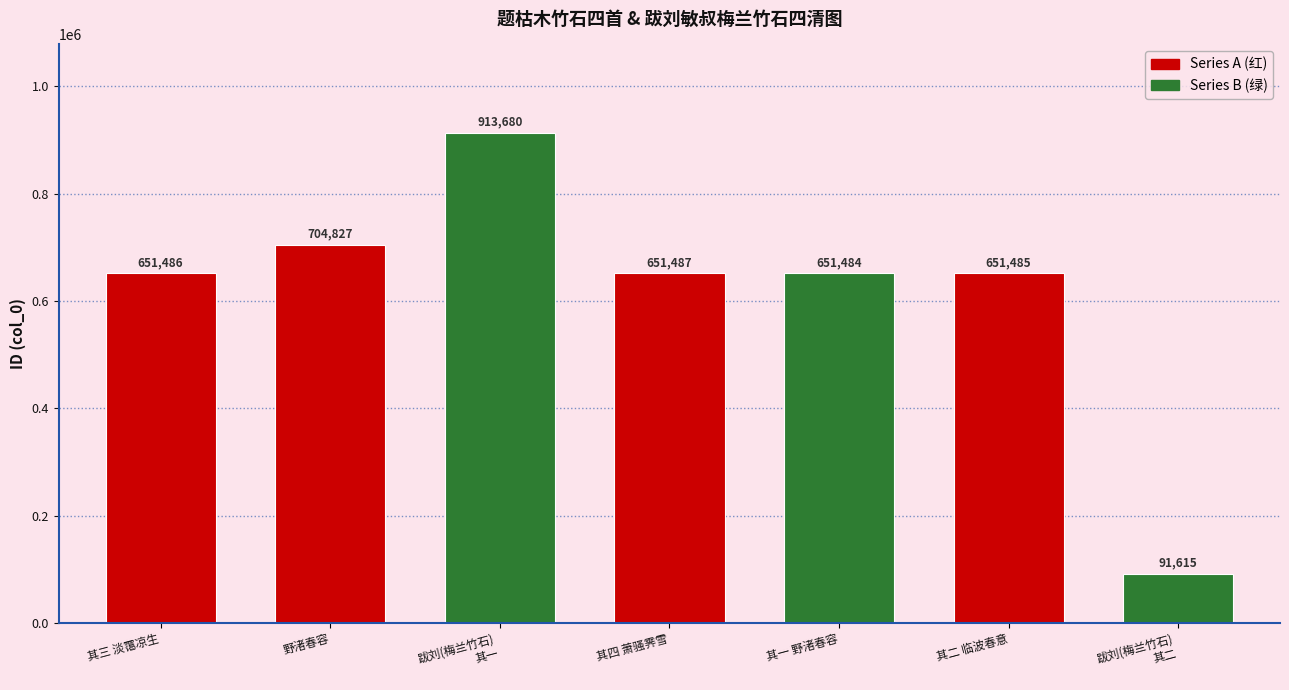

Rank the categories by value from lowest to highest.

跋刘(梅兰竹石)
其二, 其一 野渚春容, 其二 临波春意, 其三 淡霭凉生, 其四 萧骚霁雪, 野渚春容, 跋刘(梅兰竹石)
其一